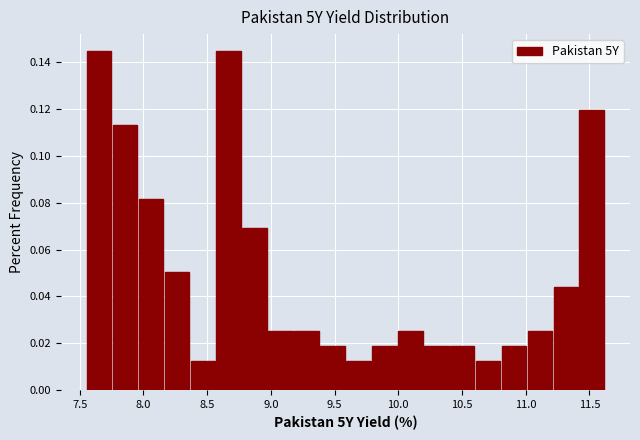

Reading left to right, transcribe this chart: for each bar, give the range it covers on the x-axis and its height. Neither the bar edges nor the heights are printed on the chart, so give them approximately, as read against the axes.

7.55 to 7.75: 0.144
7.75 to 7.95: 0.114
7.95 to 8.15: 0.082
8.15 to 8.35: 0.050
8.35 to 8.55: 0.012
8.55 to 8.75: 0.144
8.75 to 8.95: 0.070
8.95 to 9.20: 0.026
9.20 to 9.40: 0.026
9.40 to 9.60: 0.018
9.60 to 9.80: 0.012
9.80 to 10.00: 0.018
10.00 to 10.20: 0.026
10.20 to 10.40: 0.018
10.40 to 10.60: 0.018
10.60 to 10.80: 0.012
10.80 to 11.00: 0.018
11.00 to 11.20: 0.026
11.20 to 11.40: 0.044
11.40 to 11.60: 0.120